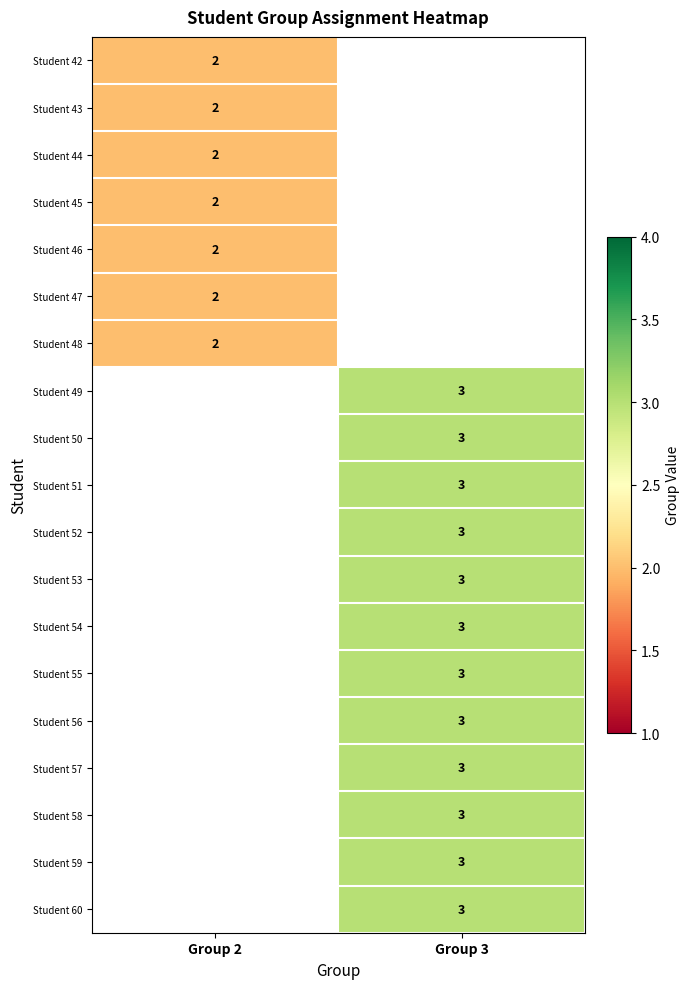

The Student 49 series shows 3 at Group 3. True or false?

True